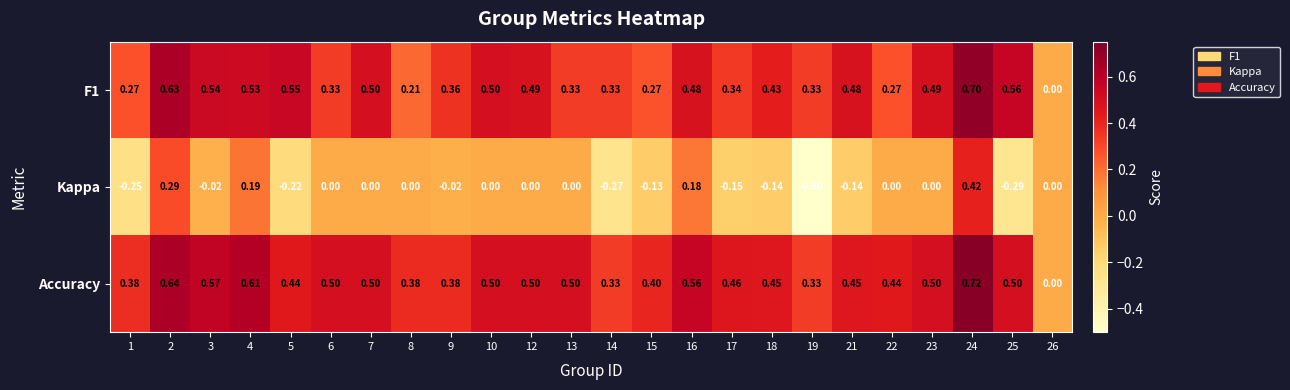

Which series has the largest total across all categories?

Accuracy